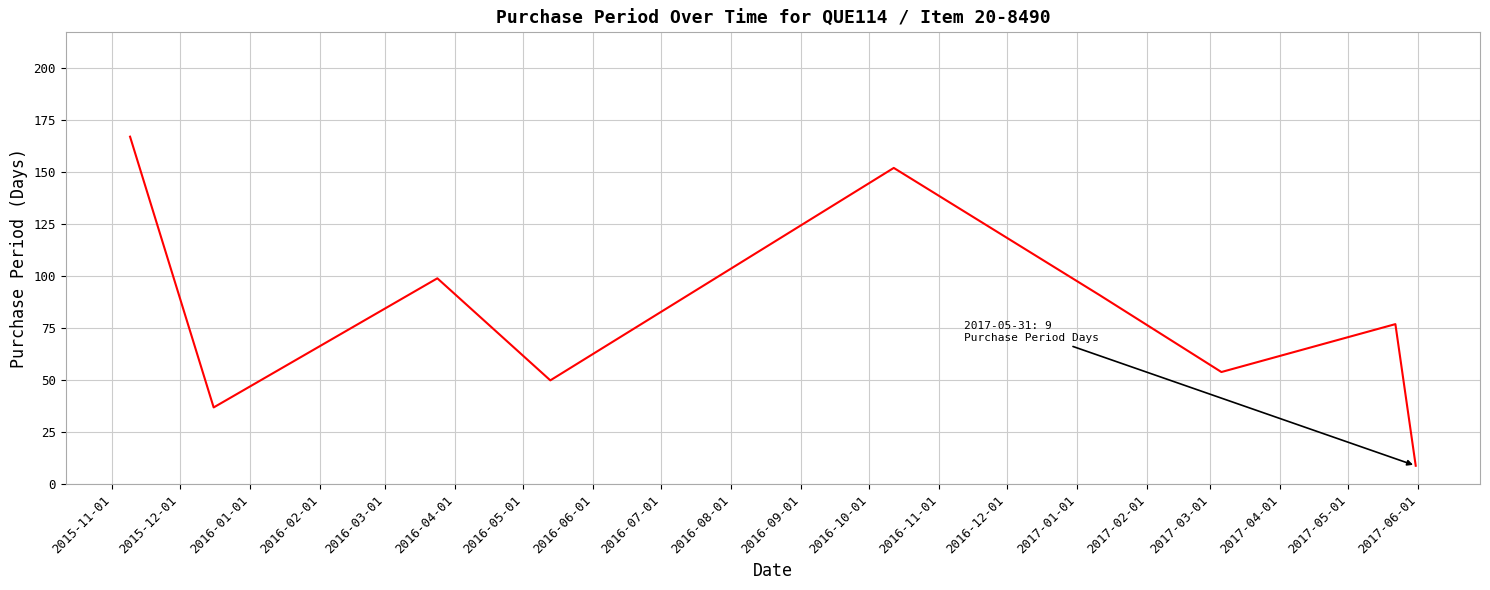

What is the maximum value shown in the chart?

167